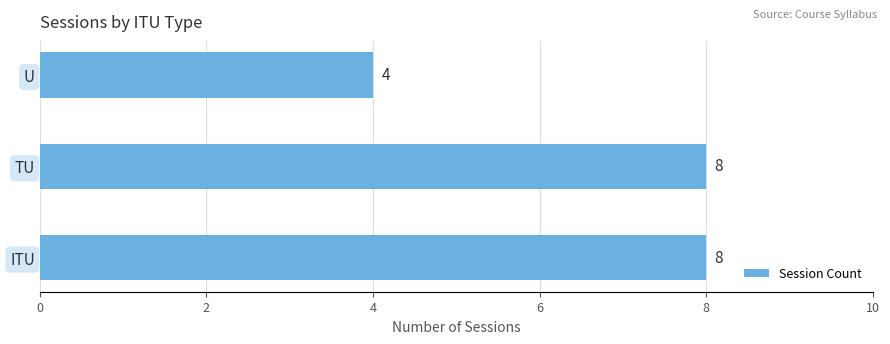

What is the maximum value shown in the chart?

8